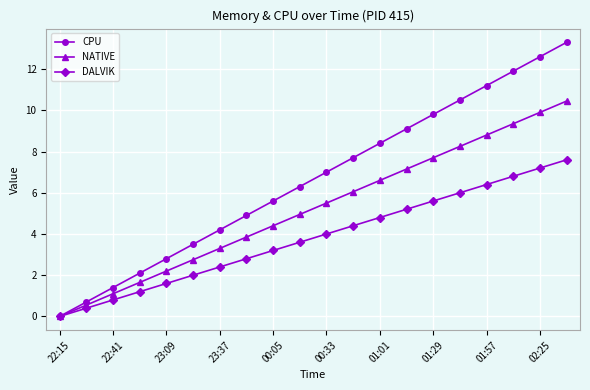

True or false: DALVIK has more than 0 interior local peaks.

False